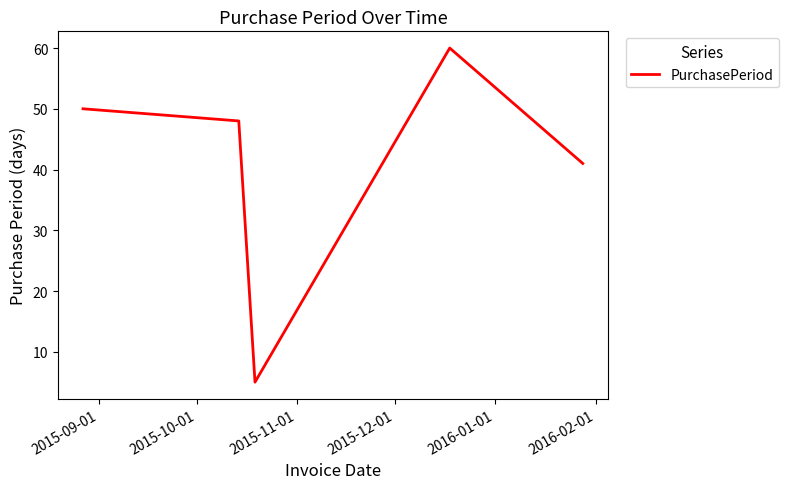

What is the sum of all values?

204